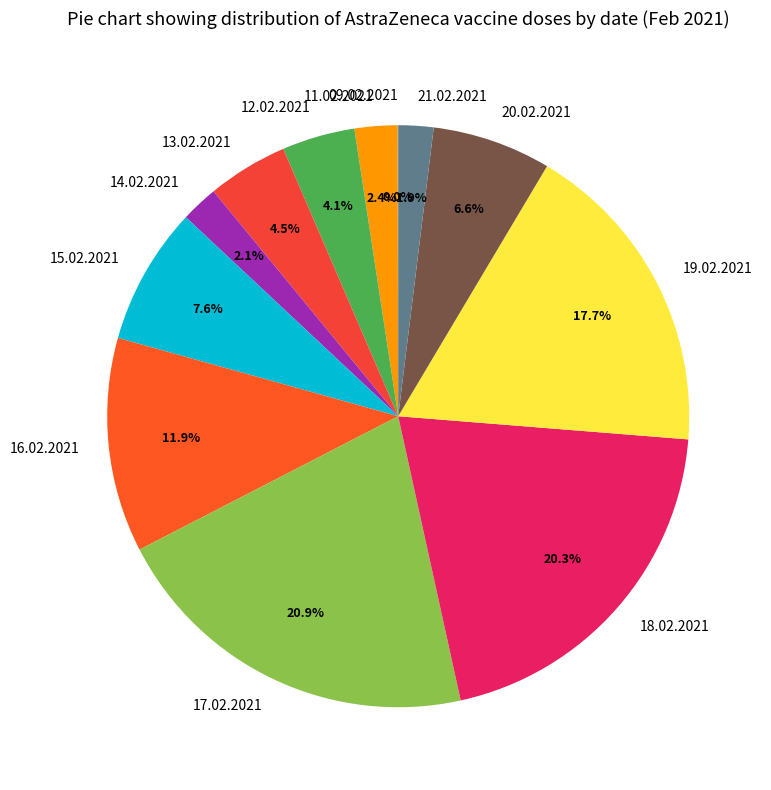

Approximately how many times larger is the value at 18.02.2021 compared to 13.02.2021?

4.5